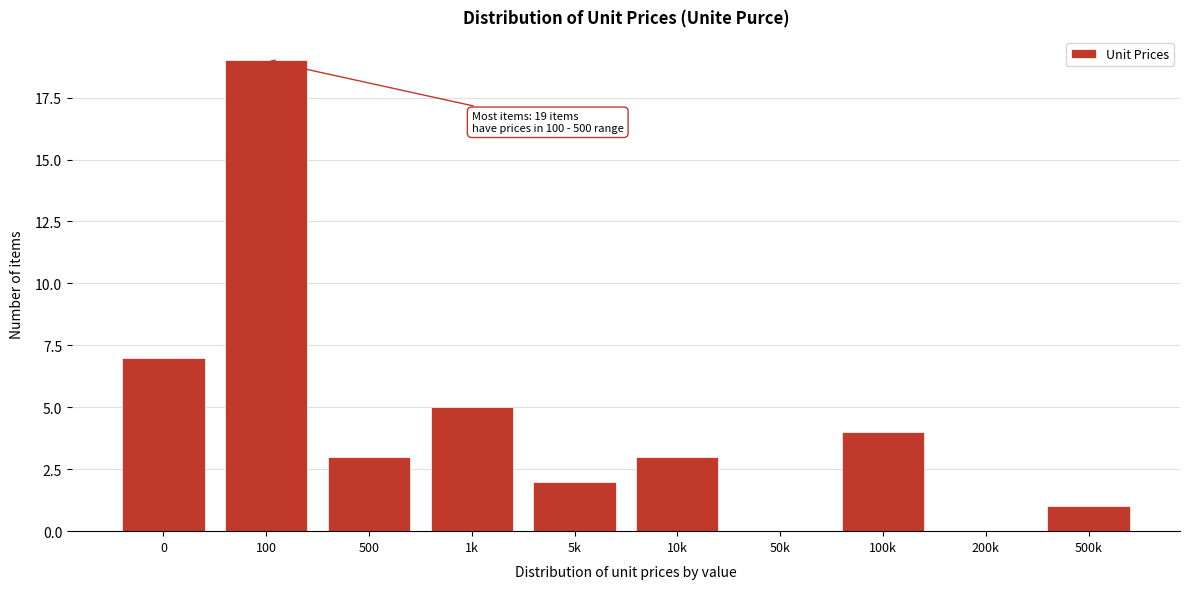

Reading left to right, what are all the values shown in this chart?

0=7	100=19	500=3	1k=5	5k=2	10k=3	50k=0	100k=4	200k=0	500k=1